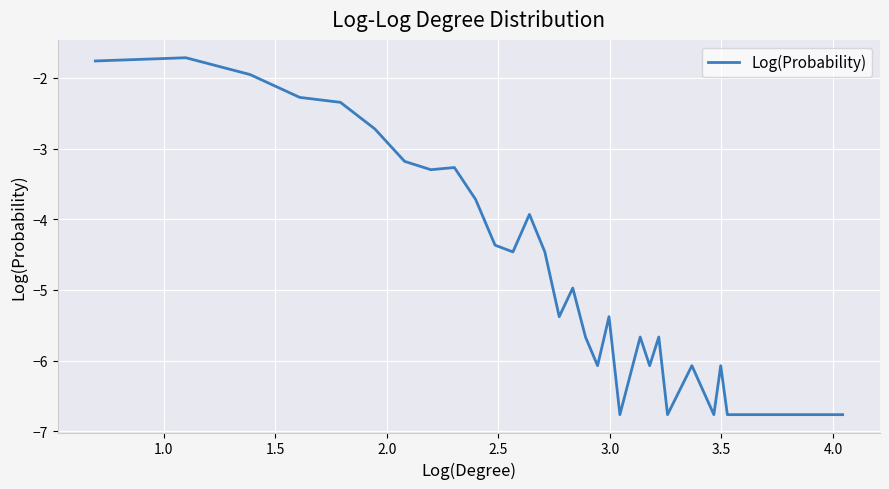

What is the greatest value displayed?

-1.7